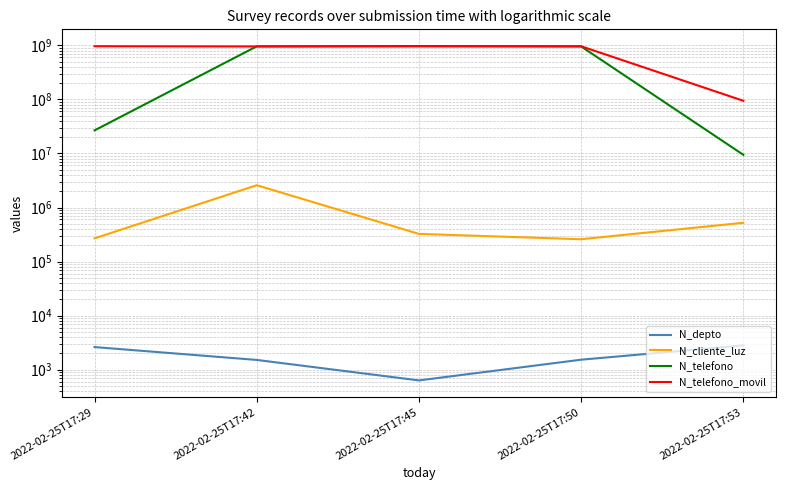

What is the average value of the N_telefono series?

584598899